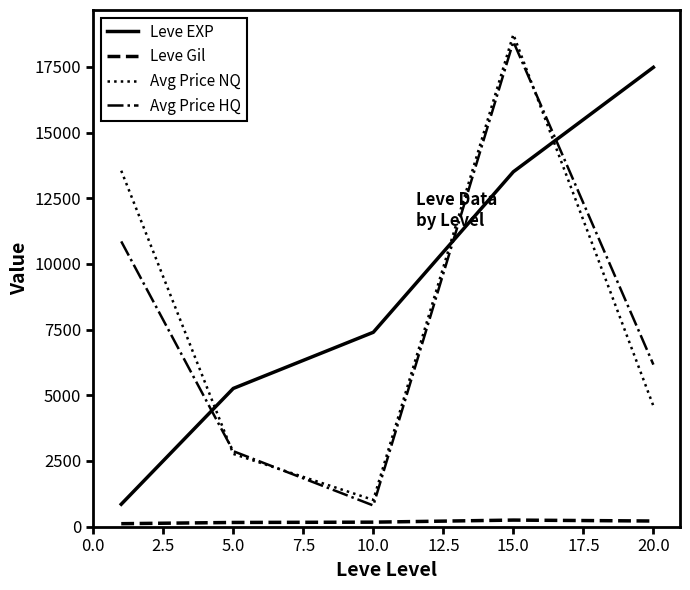

Which series has the widest spread of values?

Avg Price NQ